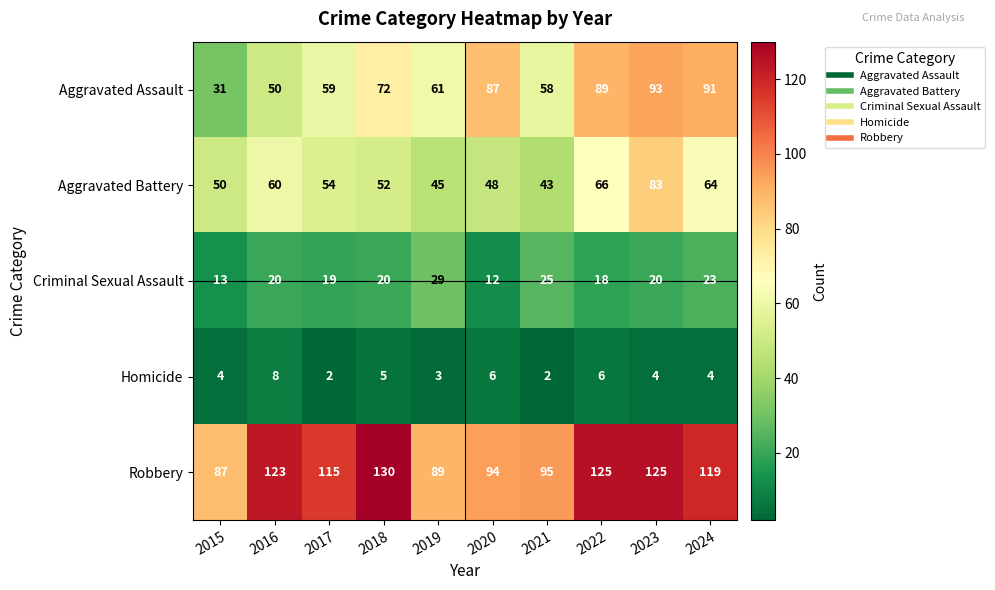

What is the maximum value for Aggravated Assault?

93